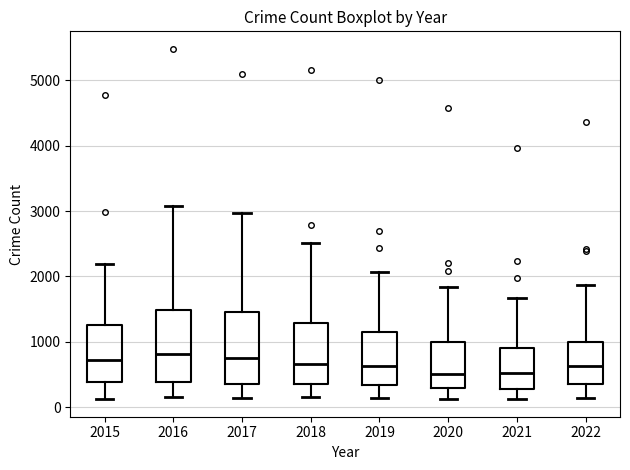

Reading left to right, transcribe this box plot: for each box, give where its median line is, the range the box spans, and where its two whiskers end, as read against the y-axis. The values are not printed on the chart, so give them approximately, as read against the axis.

2015: median 700, box 400 to 1300, whiskers 100 to 2200
2016: median 800, box 400 to 1500, whiskers 200 to 3100
2017: median 700, box 400 to 1500, whiskers 100 to 3000
2018: median 700, box 300 to 1300, whiskers 200 to 2500
2019: median 600, box 300 to 1100, whiskers 100 to 2100
2020: median 500, box 300 to 1000, whiskers 100 to 1800
2021: median 500, box 300 to 900, whiskers 100 to 1700
2022: median 600, box 400 to 1000, whiskers 100 to 1900